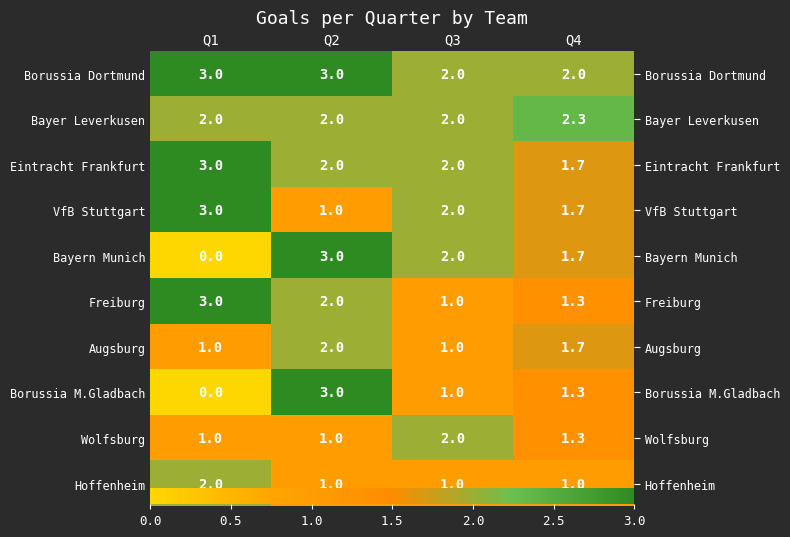

Count the Augsburg values in the range 1 to 2.

4